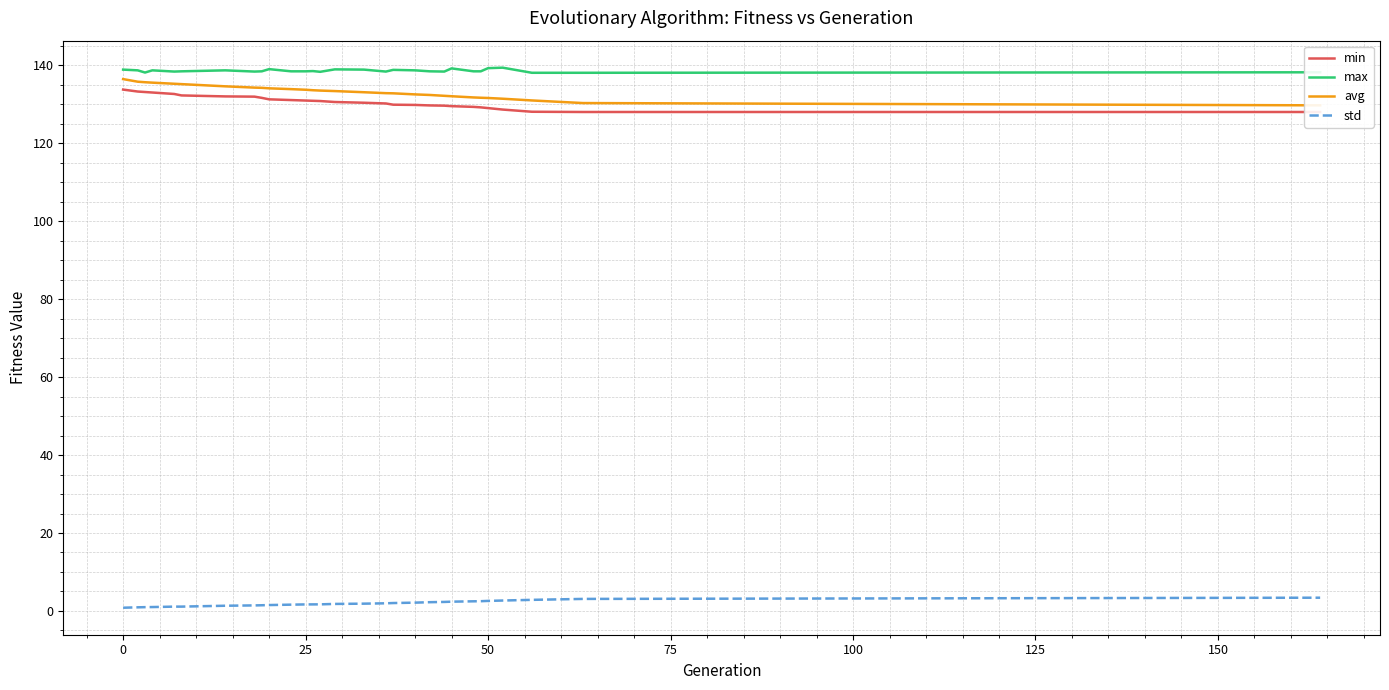

What is the maximum value for max?

139.4